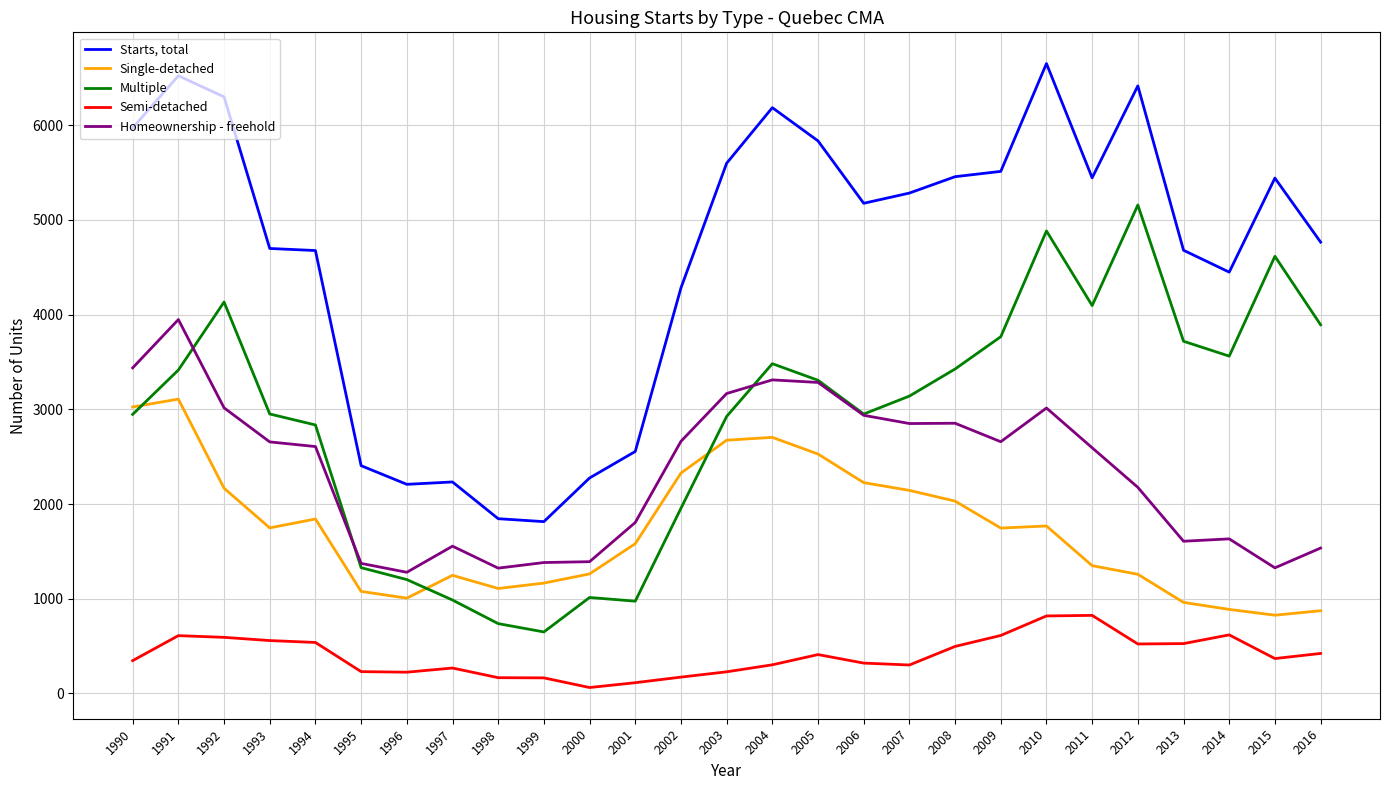

Is this an area chart (filled region under the line)?

No